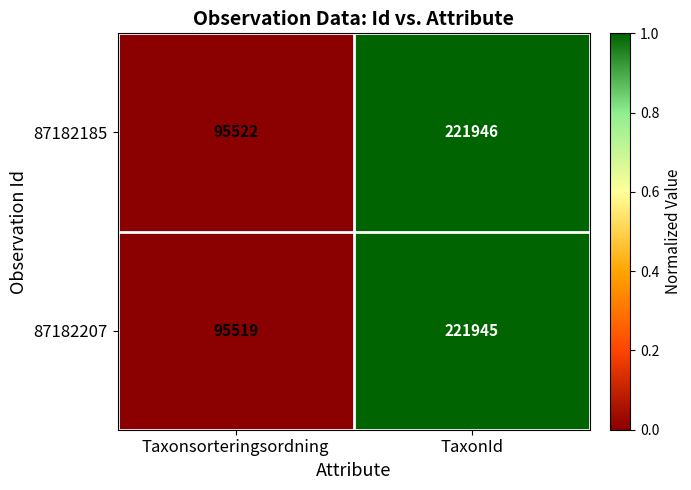

What is the sum of all 87182207 values?

317464